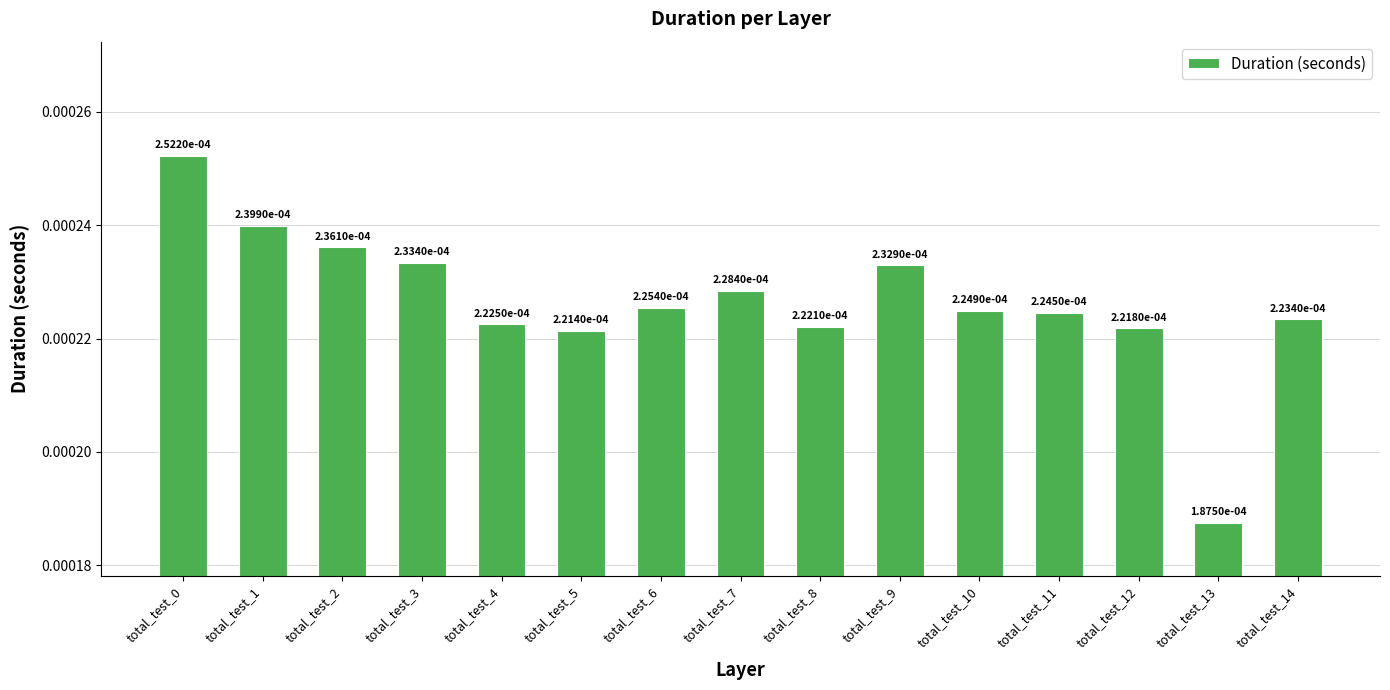

How many values are between 0 and 1?

15